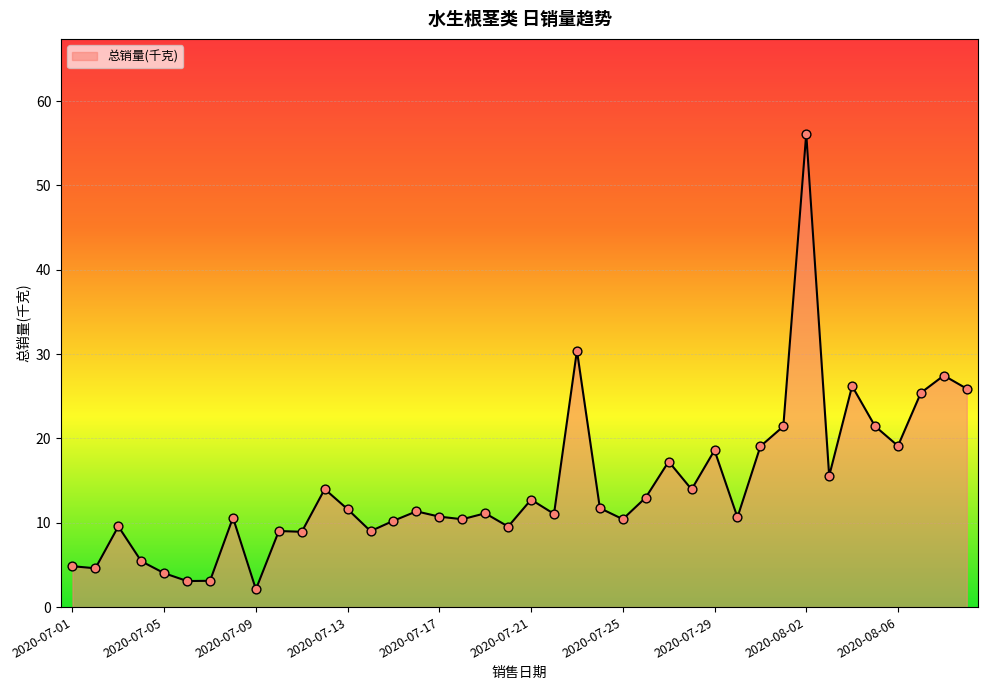

What is the maximum value shown in the chart?

56.2